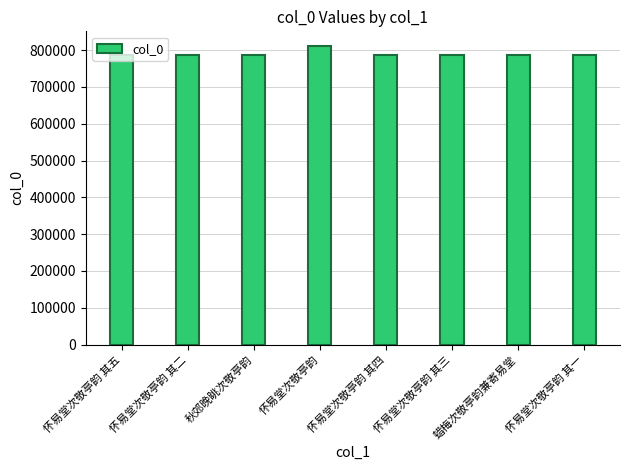

What is the value of the 6th bar from the left?

786971